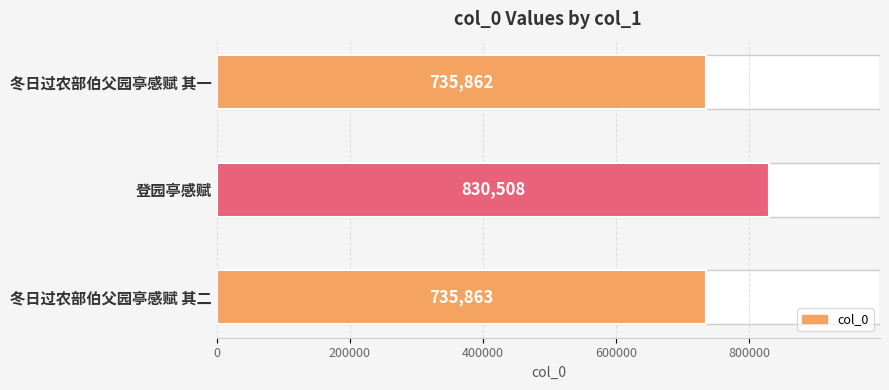

The chart shows a value of 735863 at 冬日过农部伯父园亭感赋 其二. True or false?

True